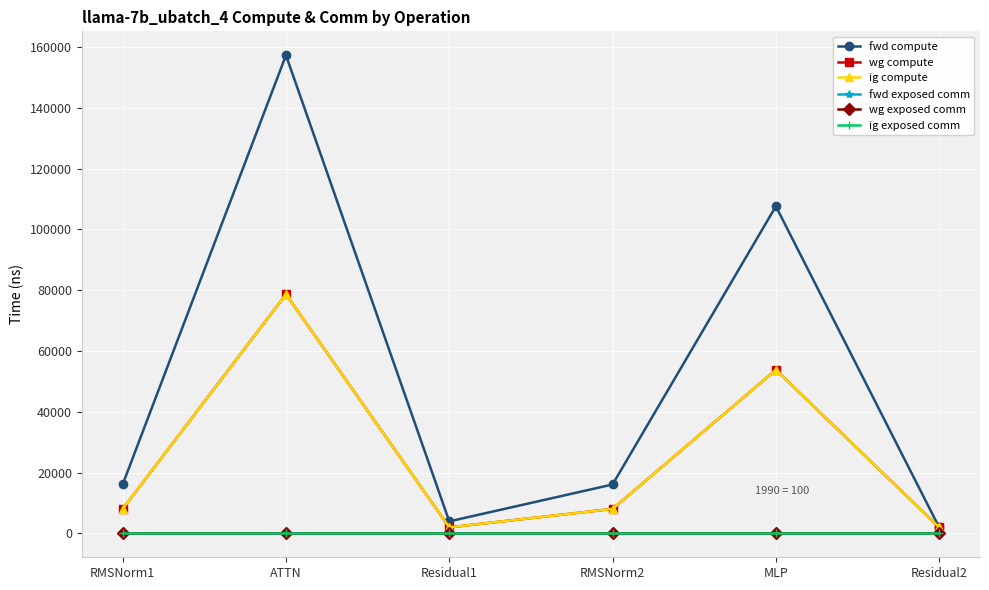

At how many categories does at least one series exceed 62233?

2